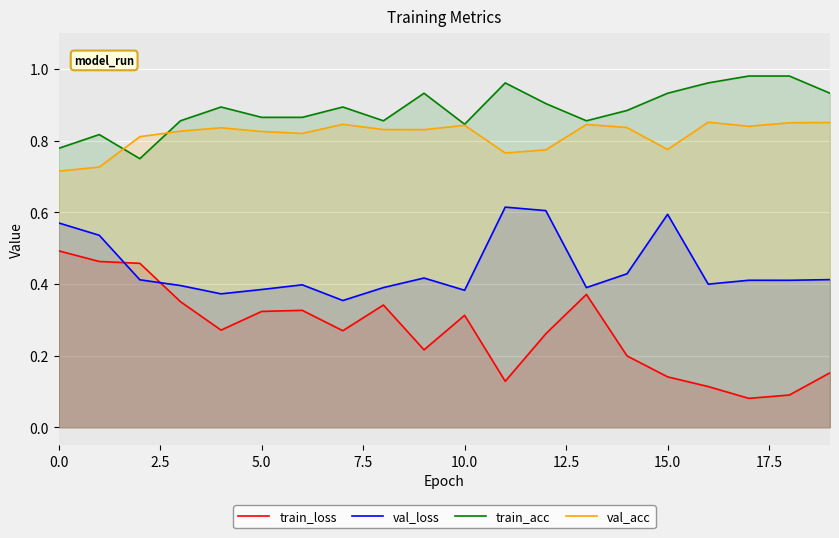

What is the value of the train_acc point at the 6th from the left?

0.9